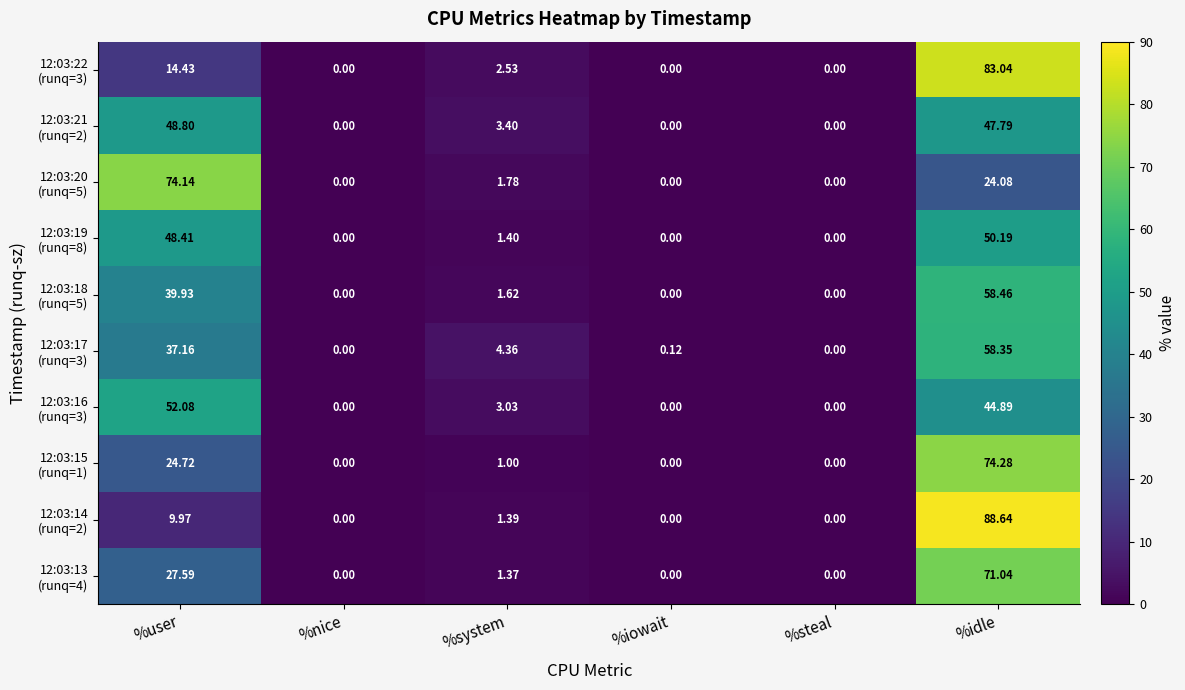

How many data points does each series have?

6